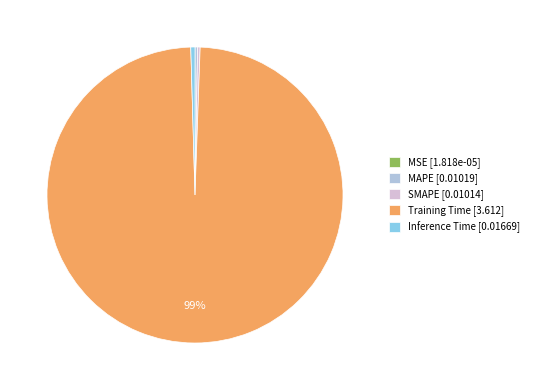

Is the sum of Training Time [3.612] and Inference Time [0.01669] greater than half?

Yes